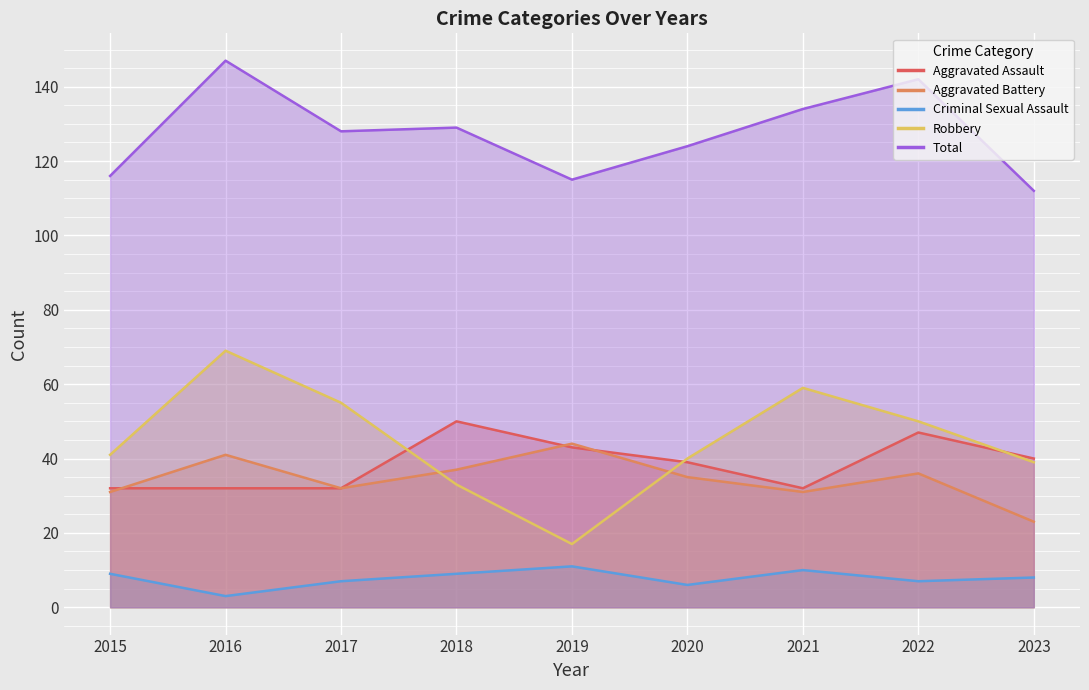

Which category has the lowest value across all series?

2016